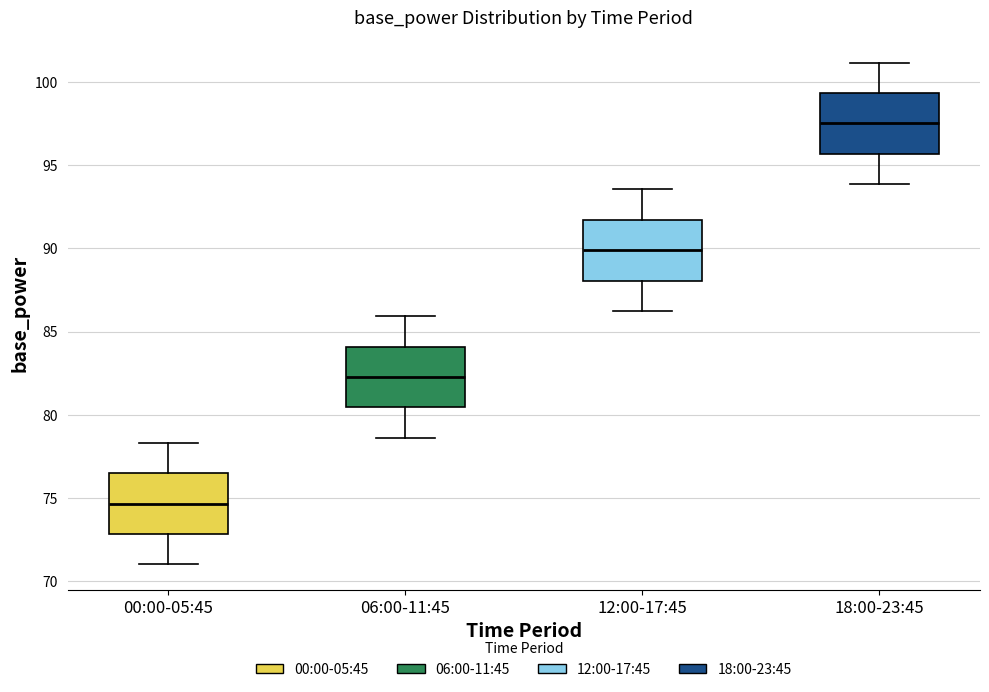

Which box's median line is the highest?

18:00-23:45